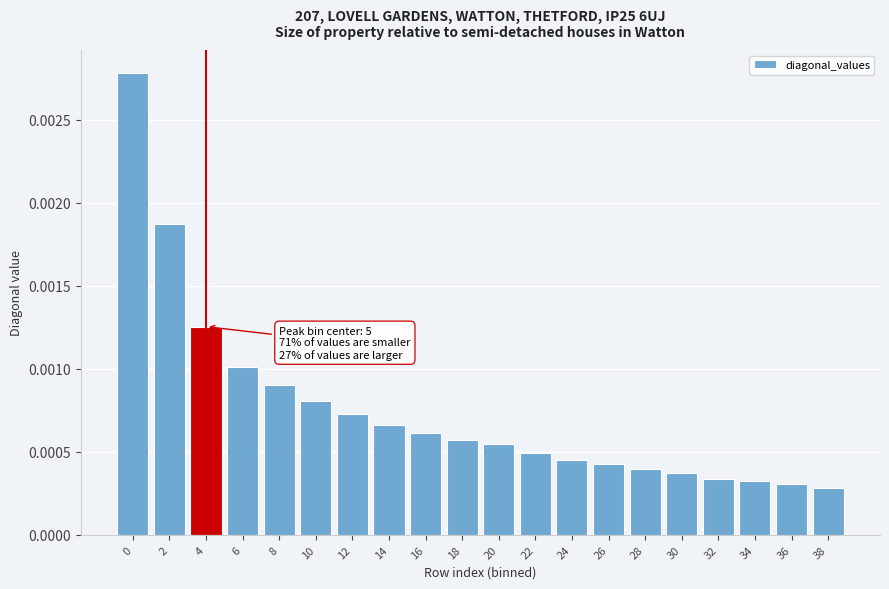

How many values are between 0 and 1?

20